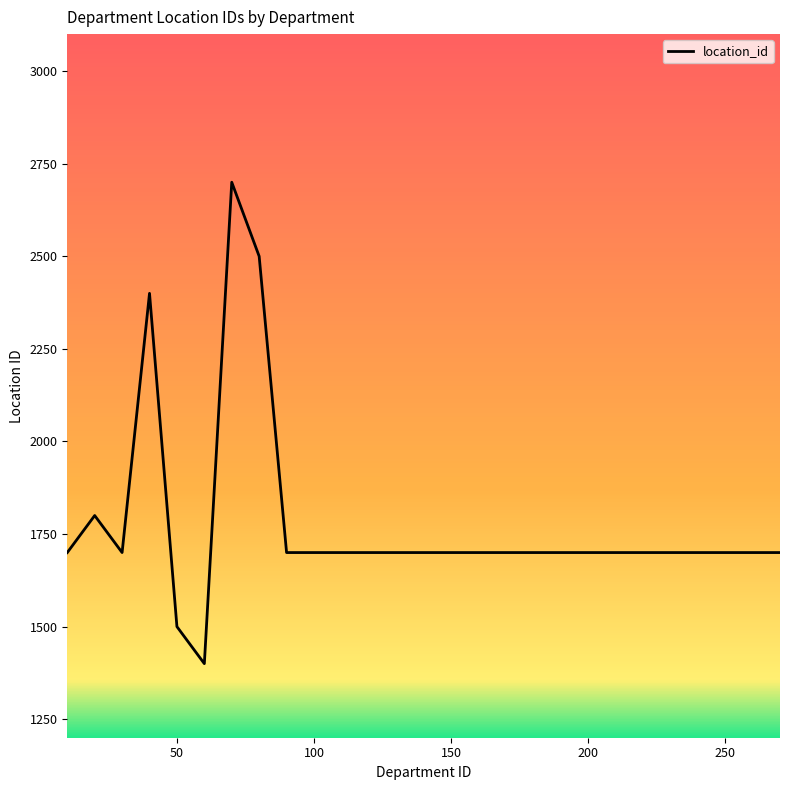

What is the sum of all values?

48000